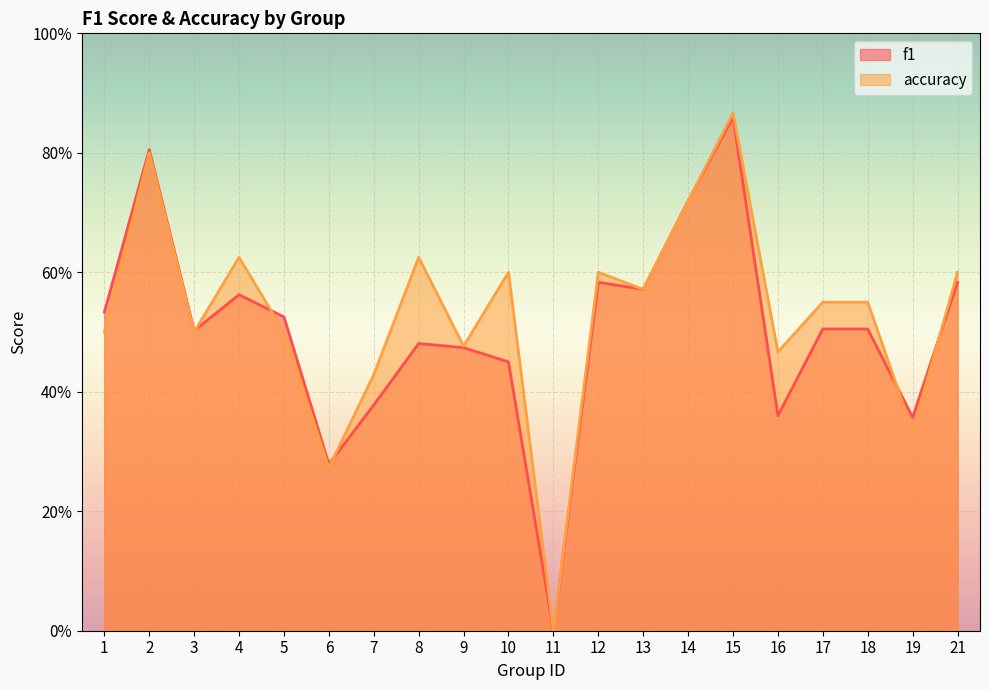

At which category does the chart reach its minimum across all series?

11